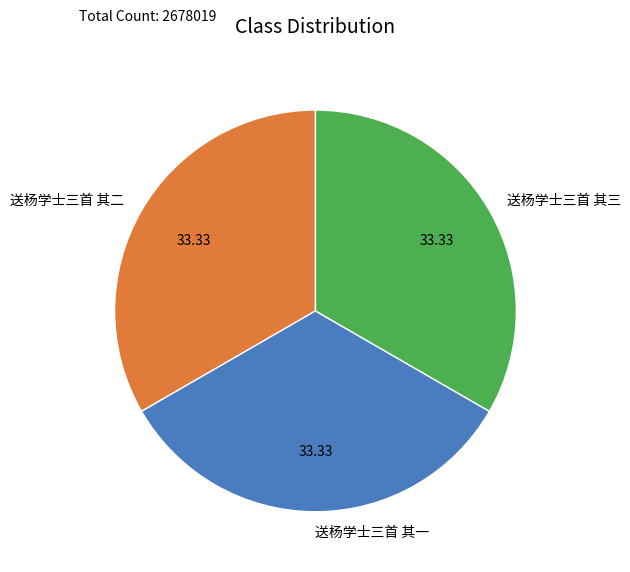

How many segments does this pie chart have?

3